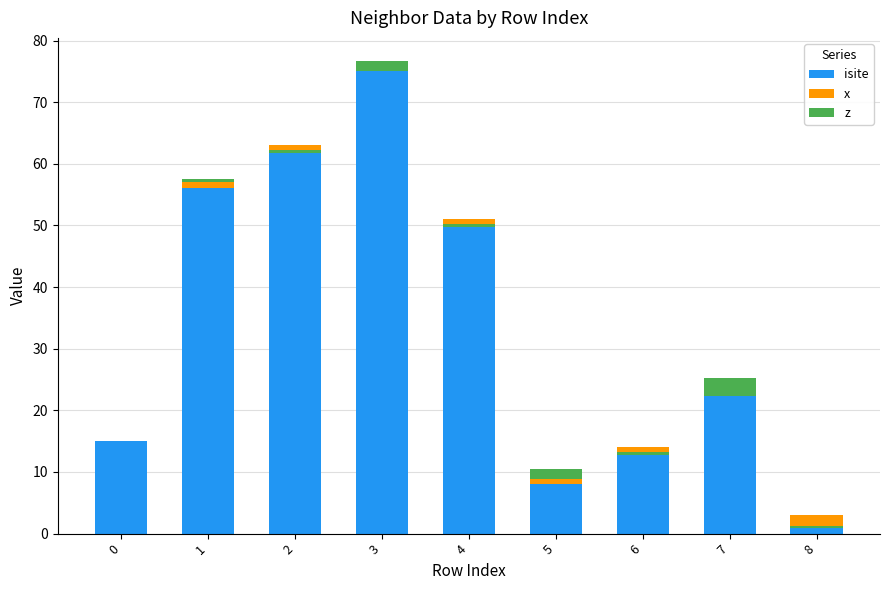

The value of x at 2 is -1.0. True or false?

False